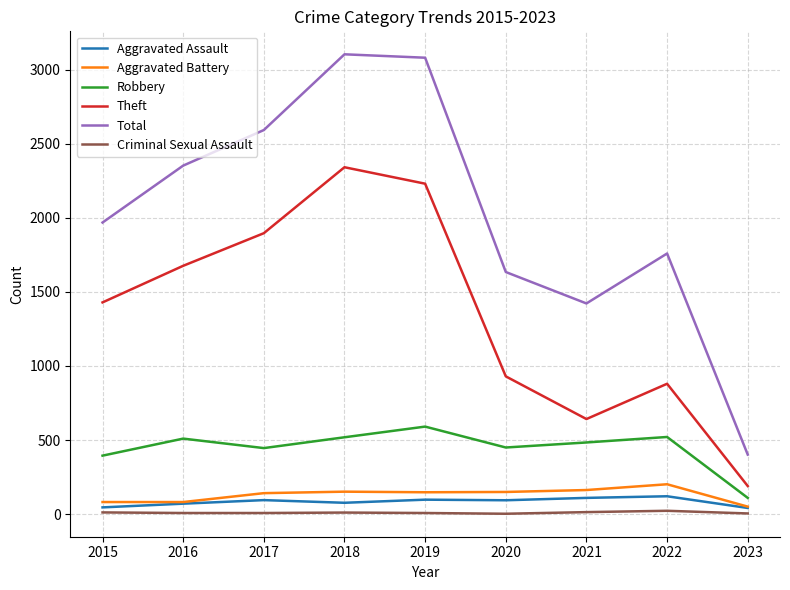

At which label does Aggravated Battery first exceed 148?

2018